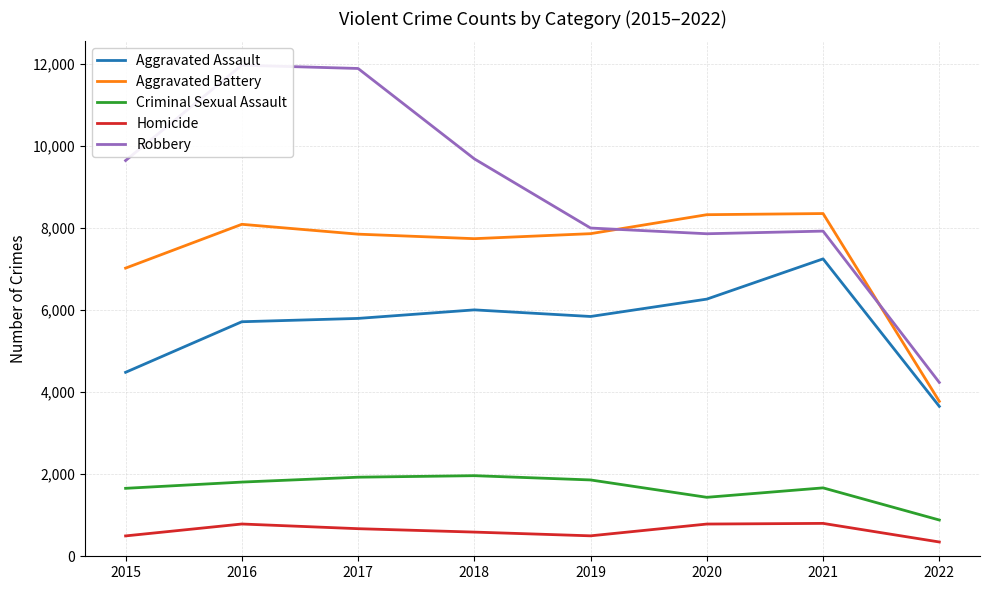

Between 2016 and 2021, which series saw the biggest shift?

Robbery